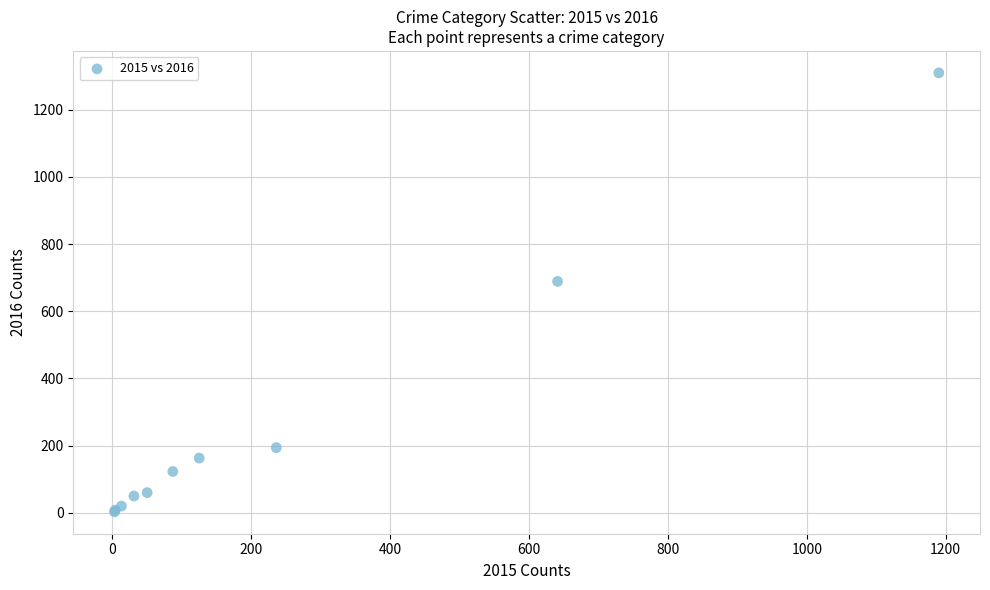

What Y value in the scatter plot is closest to 656?

689